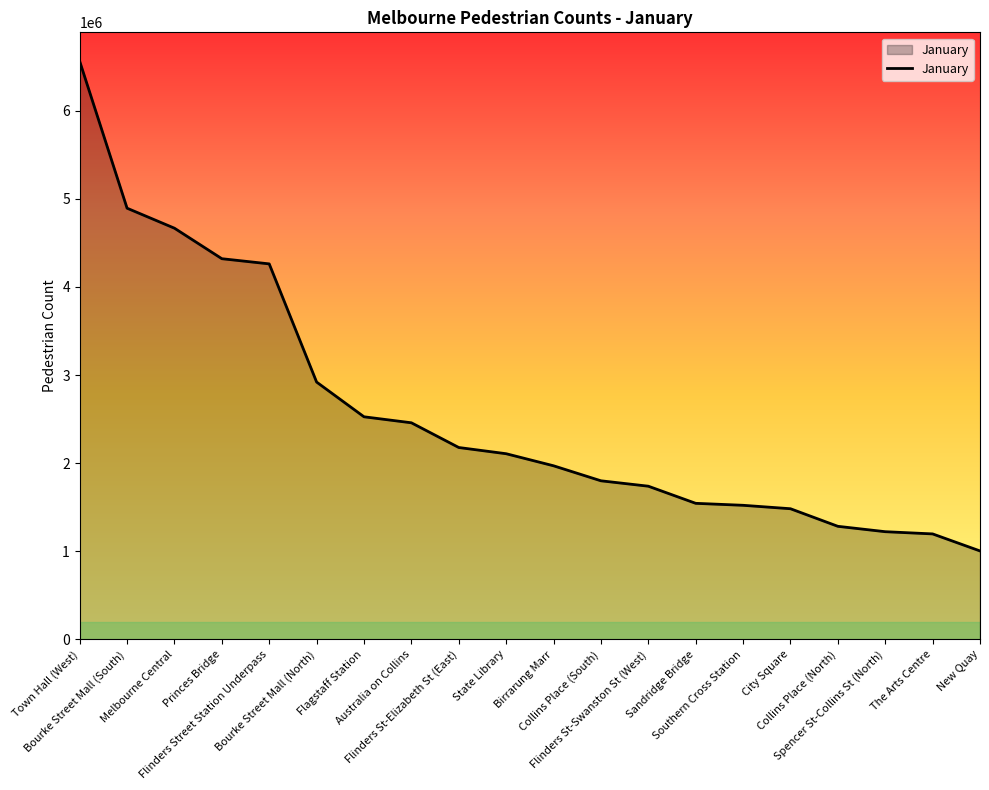

What is the minimum value shown in the chart?

1004392